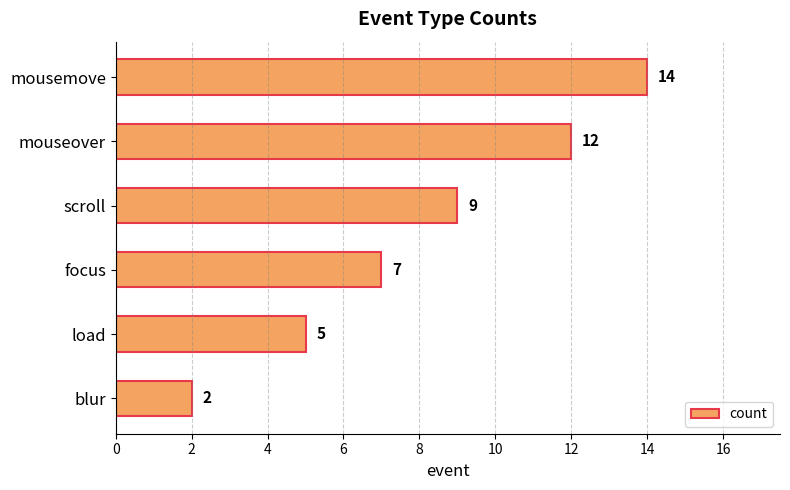

List the labels in order of value, largest first.

mousemove, mouseover, scroll, focus, load, blur